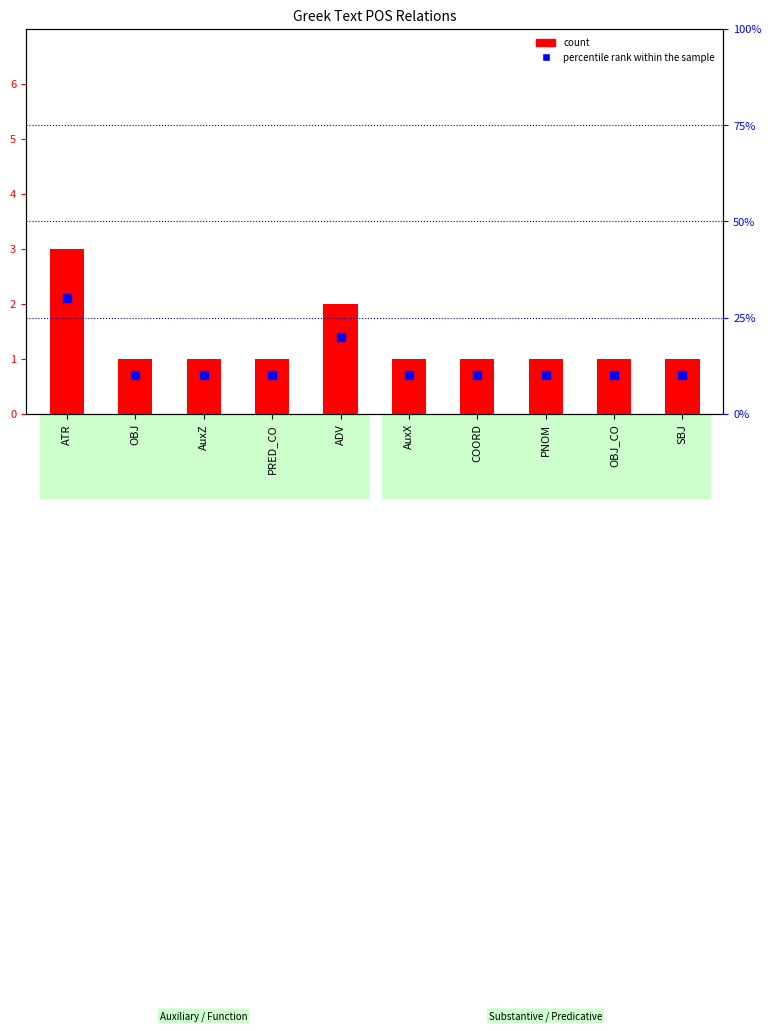

Is the value of count at PRED_CO greater than the value of percentile rank within the sample at COORD?

No